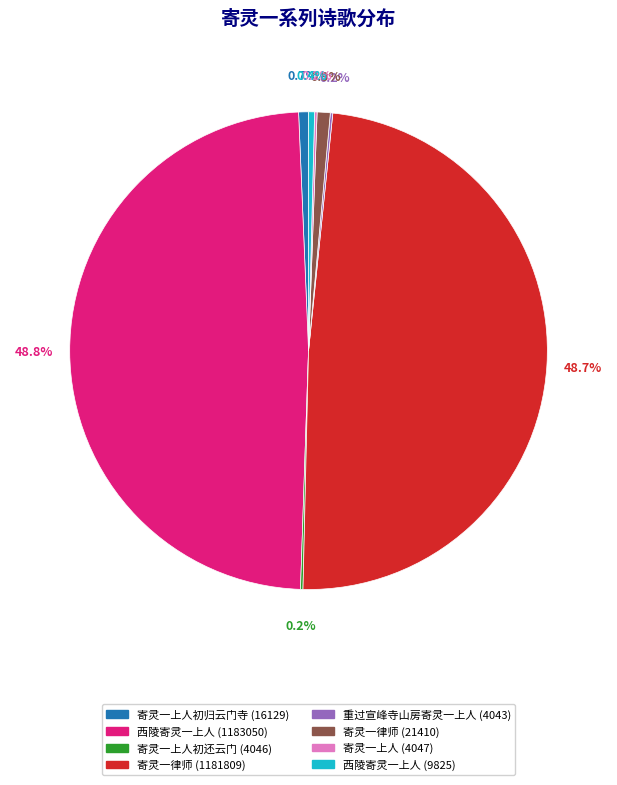

Is there any slice that represents more than half of the pie?

No